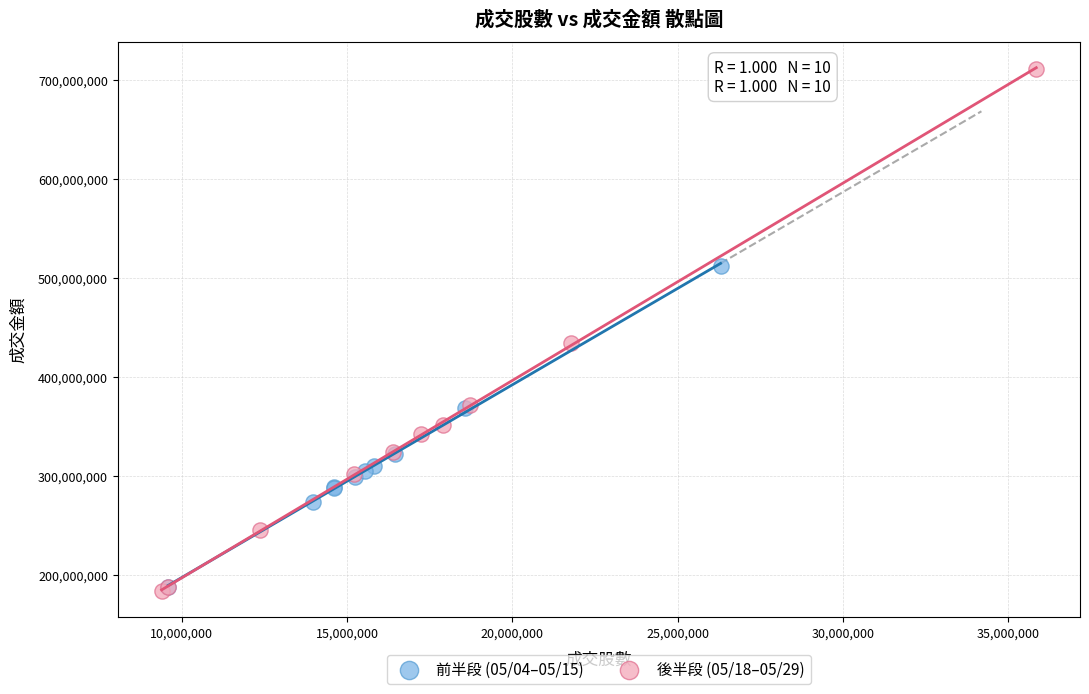

Which series reaches the maximum Y coordinate?

後半段 (05/18–05/29)